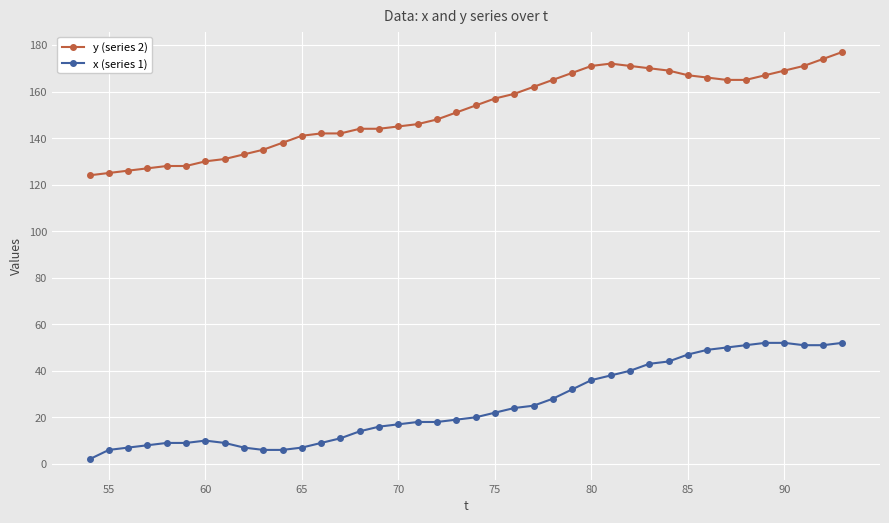

List the series in order of their overall mean, highest first.

y (series 2), x (series 1)